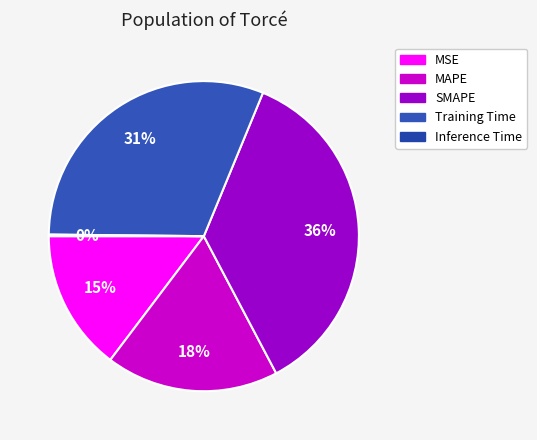

Is Inference Time the majority of the pie?

No